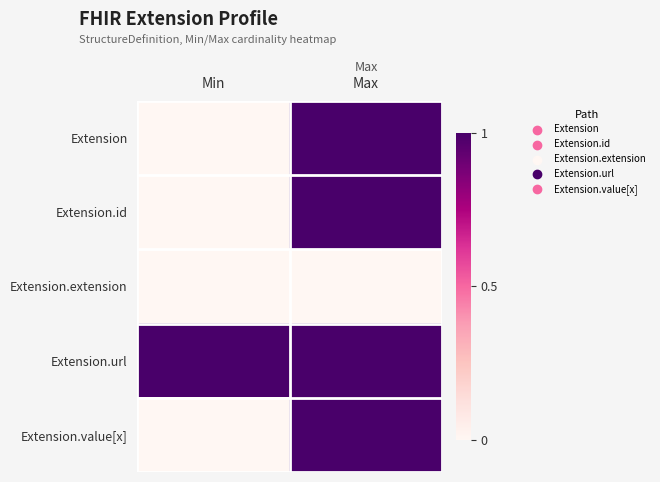

What is the difference between the highest and lowest values at Max?

1